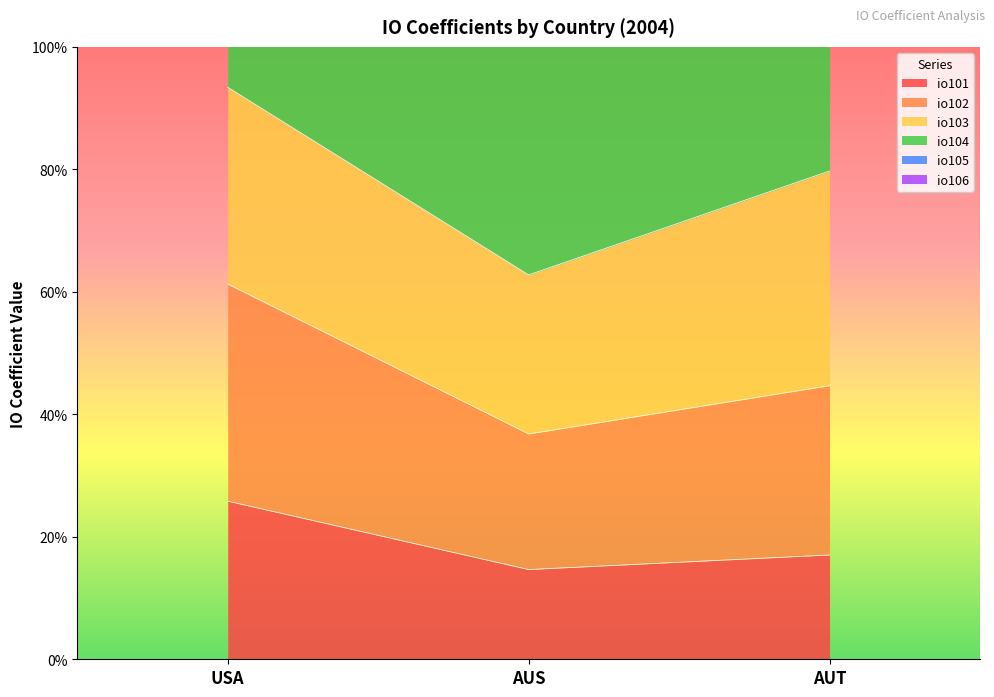

Count the number of categories in the chart.

3